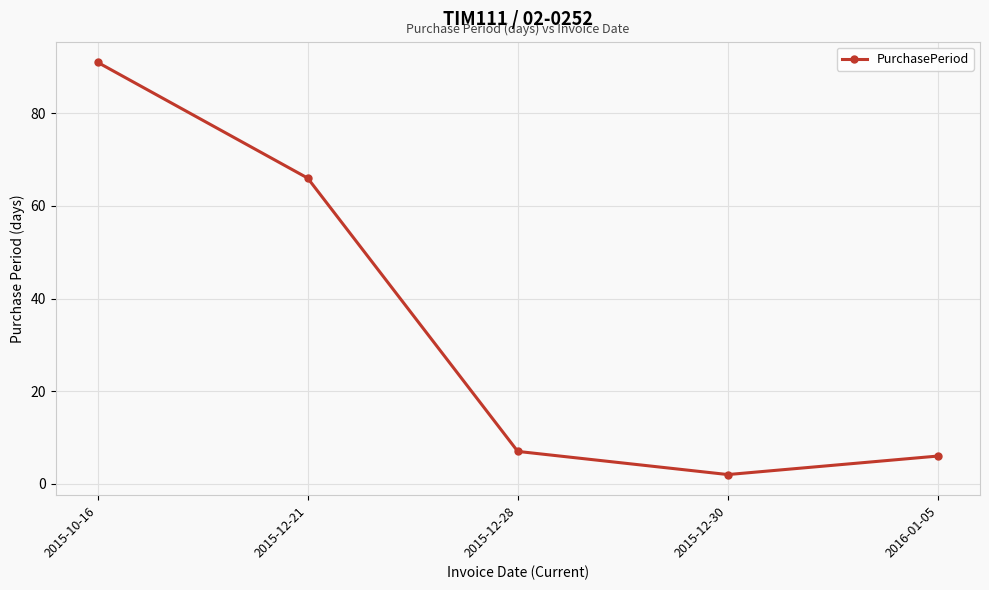

What is the difference between the values at 2015-12-28 and 2015-12-21?

59